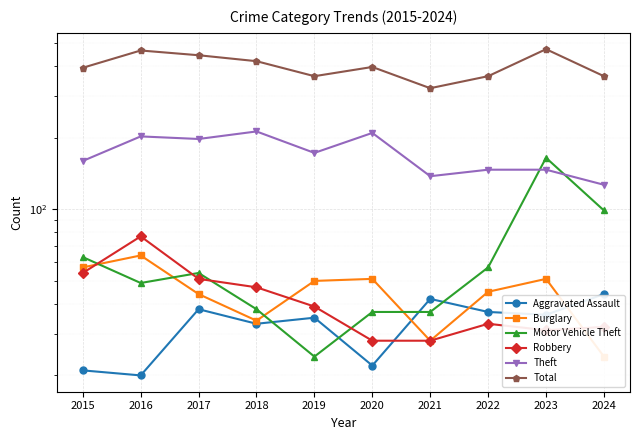

Which series has the largest range (max minus min)?

Total